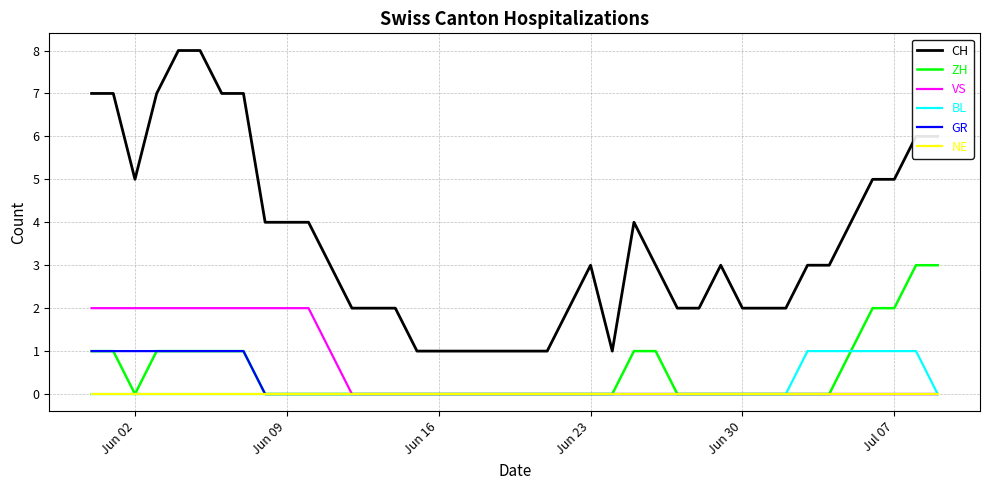

Reading left to right, transcribe all the data shown in this chart.

CH: 7	7	5	7	8	8	7	7	4	4	4	3	2	2	2	1	1	1	1	1	1	1	2	3	1	4	3	2	2	3	2	2	2	3	3	4	5	5	6	6
ZH: 1	1	0	1	1	1	1	1	0	0	0	0	0	0	0	0	0	0	0	0	0	0	0	0	0	1	1	0	0	0	0	0	0	0	0	1	2	2	3	3
VS: 2	2	2	2	2	2	2	2	2	2	2	1	0	0	0	0	0	0	0	0	0	0	0	0	0	0	0	0	0	0	0	0	0	0	0	0	0	0	0	0
BL: 0	0	0	0	0	0	0	0	0	0	0	0	0	0	0	0	0	0	0	0	0	0	0	0	0	0	0	0	0	0	0	0	0	1	1	1	1	1	1	0
GR: 1	1	1	1	1	1	1	1	0	0	0	0	0	0	0	0	0	0	0	0	0	0	0	0	0	0	0	0	0	0	0	0	0	0	0	0	0	0	0	0
NE: 0	0	0	0	0	0	0	0	0	0	0	0	0	0	0	0	0	0	0	0	0	0	0	0	0	0	0	0	0	0	0	0	0	0	0	0	0	0	0	0